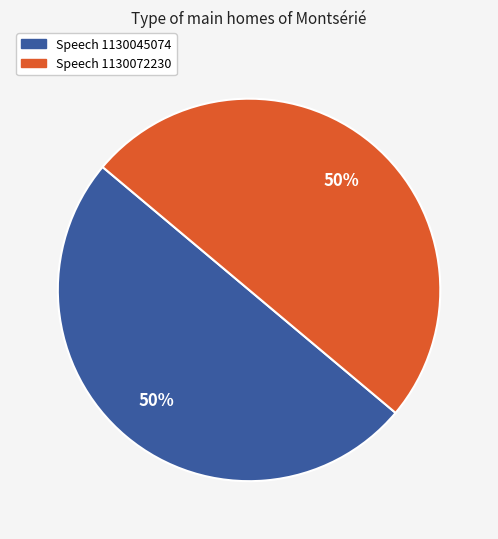

To the nearest percent, what is the combined percentage of Speech 1130072230 and Speech 1130045074?

100%